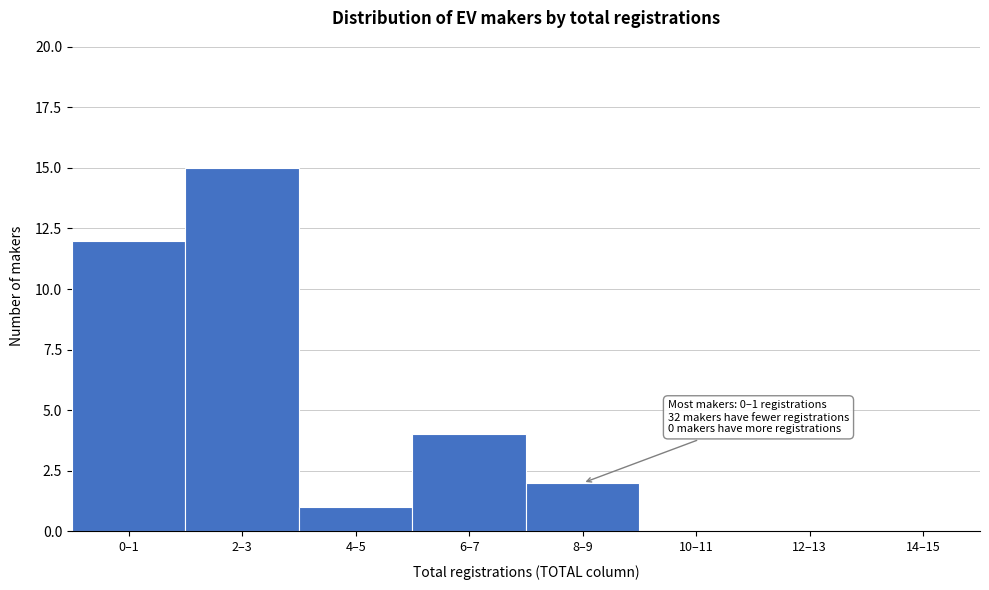

Reading left to right, extract all data points from this chart.

0–1=12	2–3=15	4–5=1	6–7=4	8–9=2	10–11=0	12–13=0	14–15=0